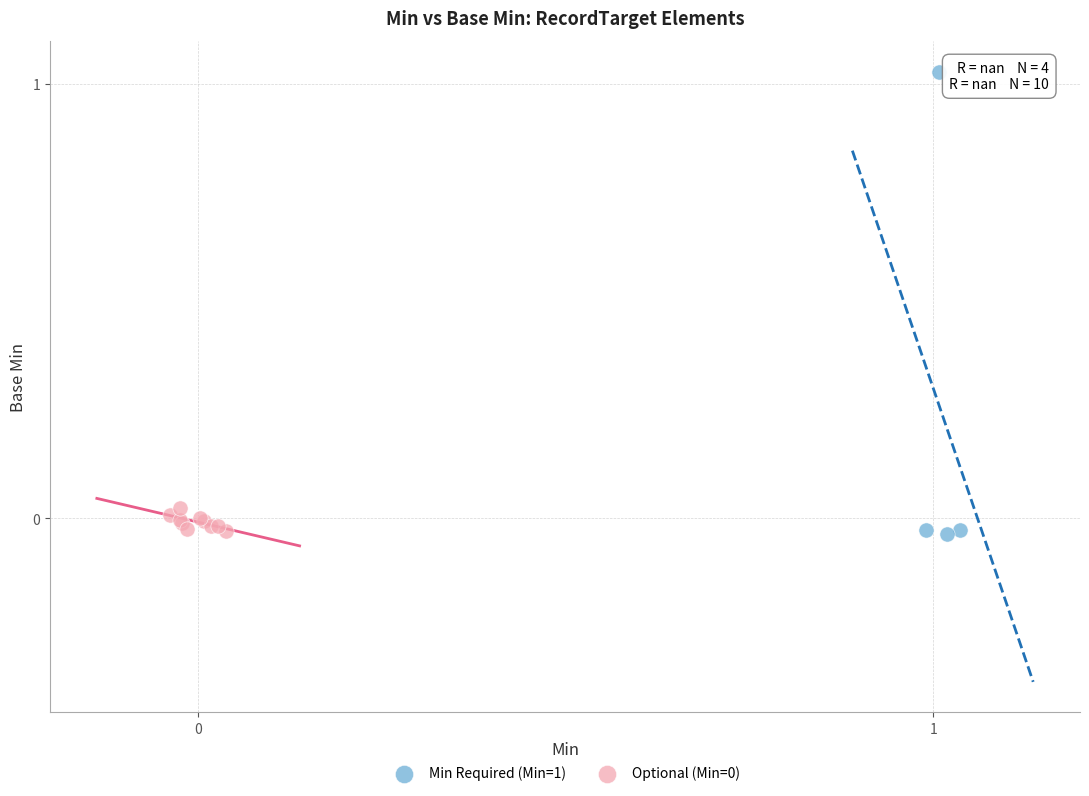

Which series reaches the maximum Y coordinate?

Min Required (Min=1)